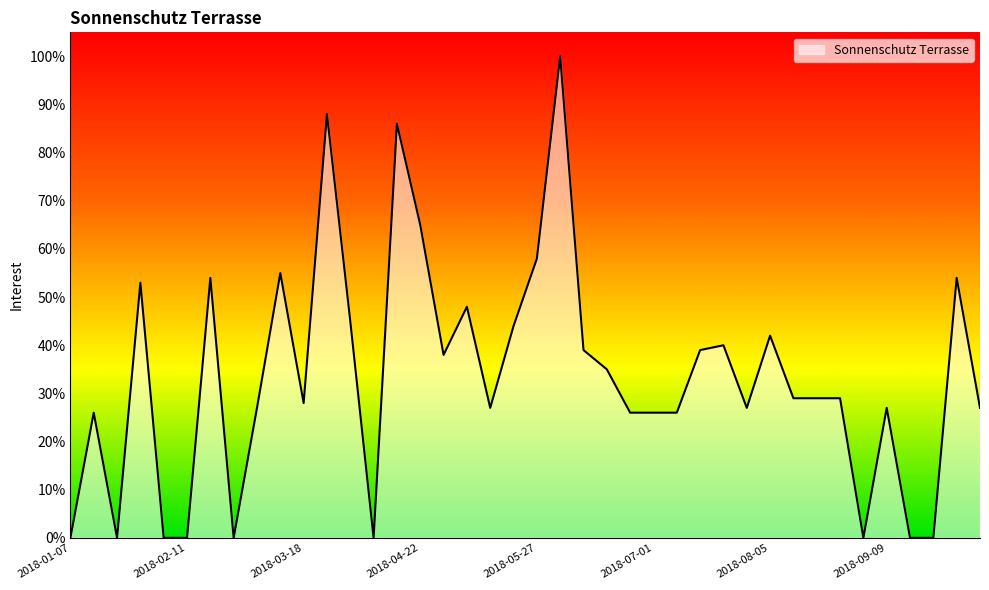

What is the difference between the maximum and minimum values?

100